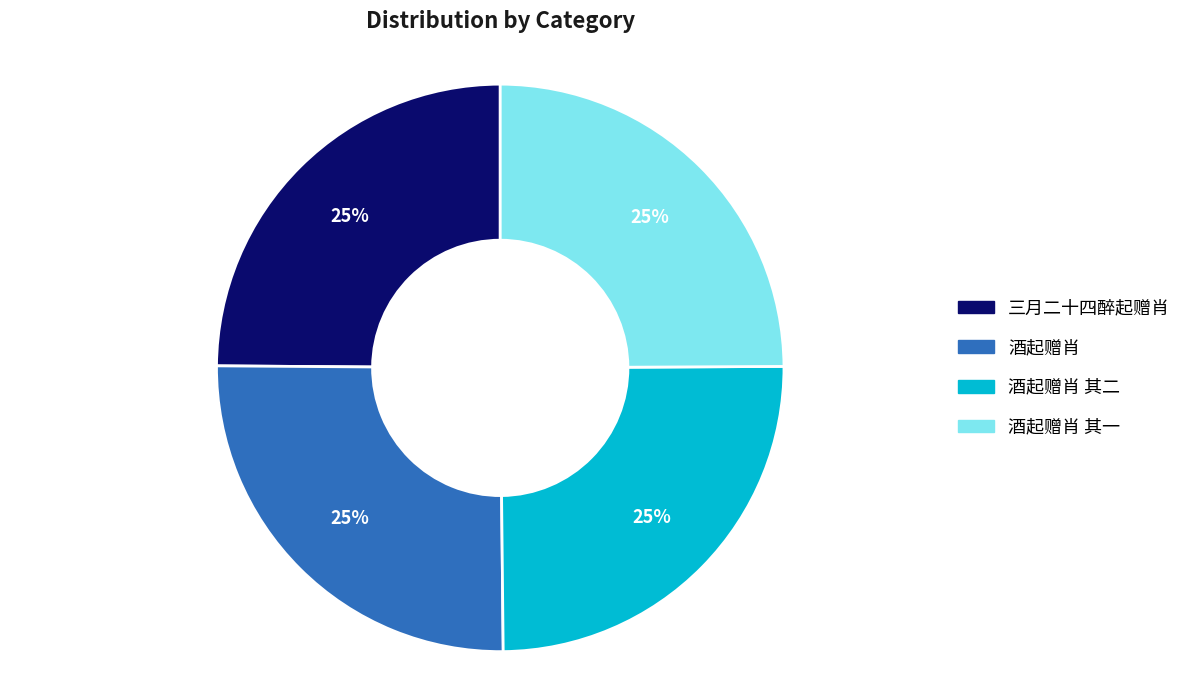

To the nearest percent, what is the combined percentage of 酒起赠肖 其二 and 三月二十四醉起赠肖?

50%